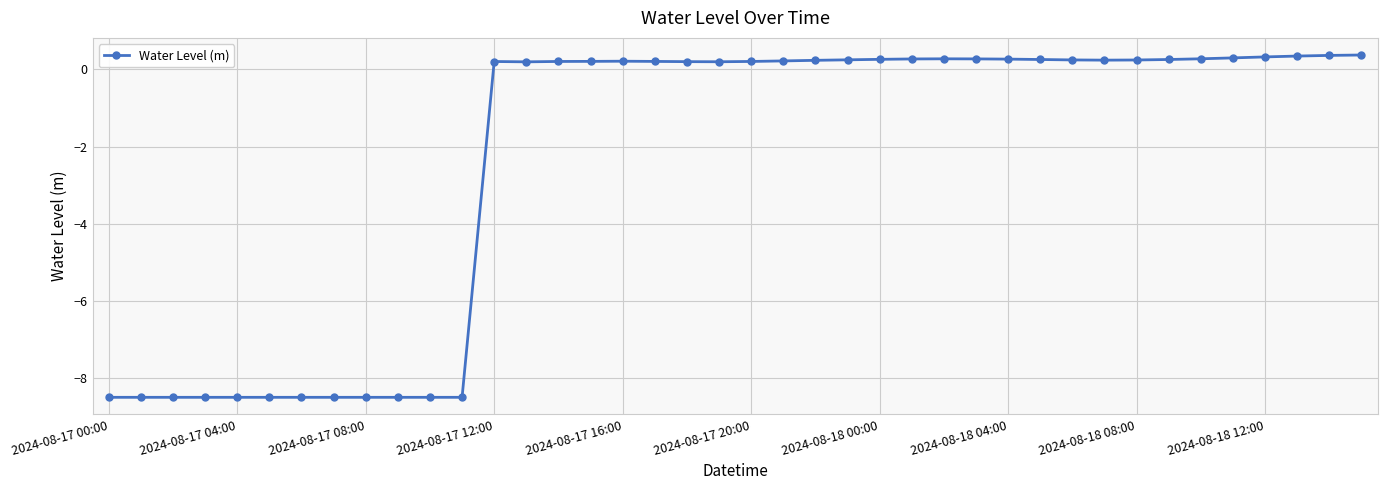

How many lines are shown in the chart?

1